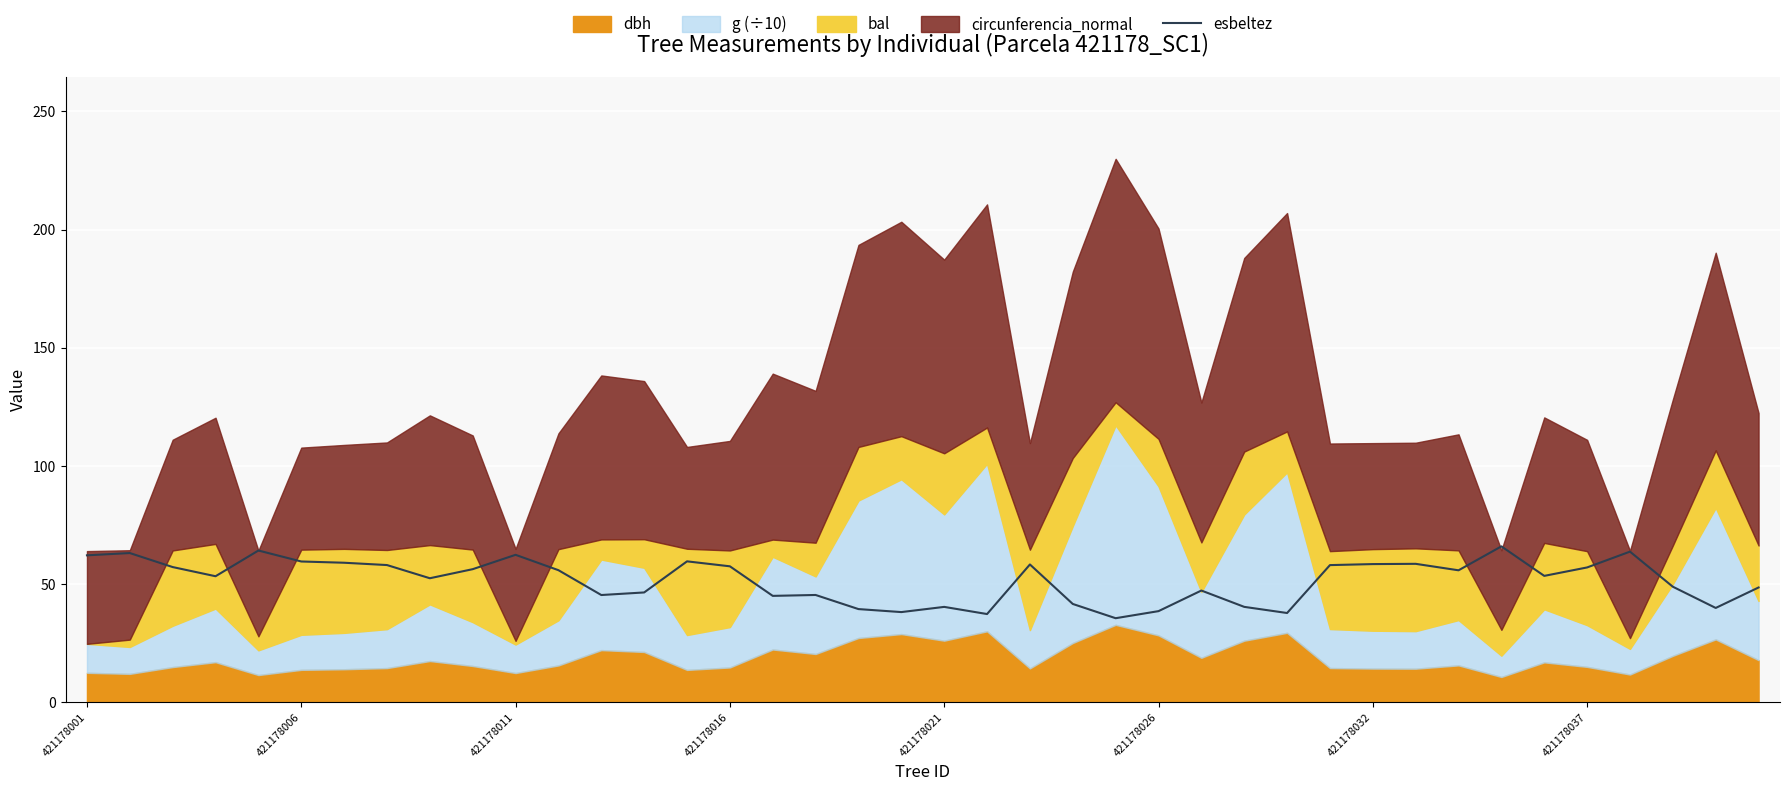

What is the maximum value for esbeltez?

66.0